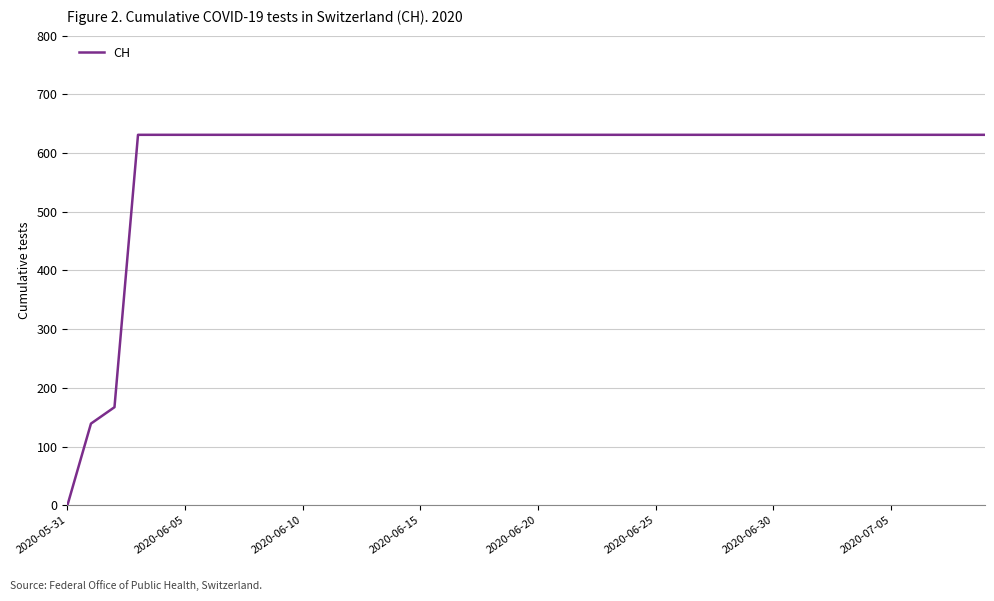

What is the difference between the maximum and minimum values?

631